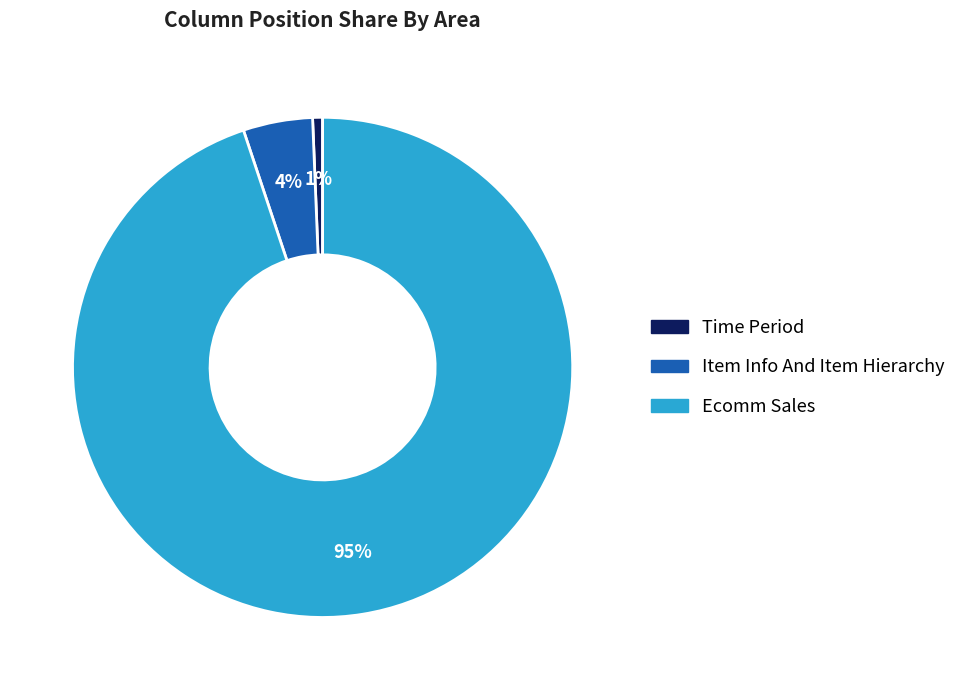

Is there any slice that represents more than half of the pie?

Yes